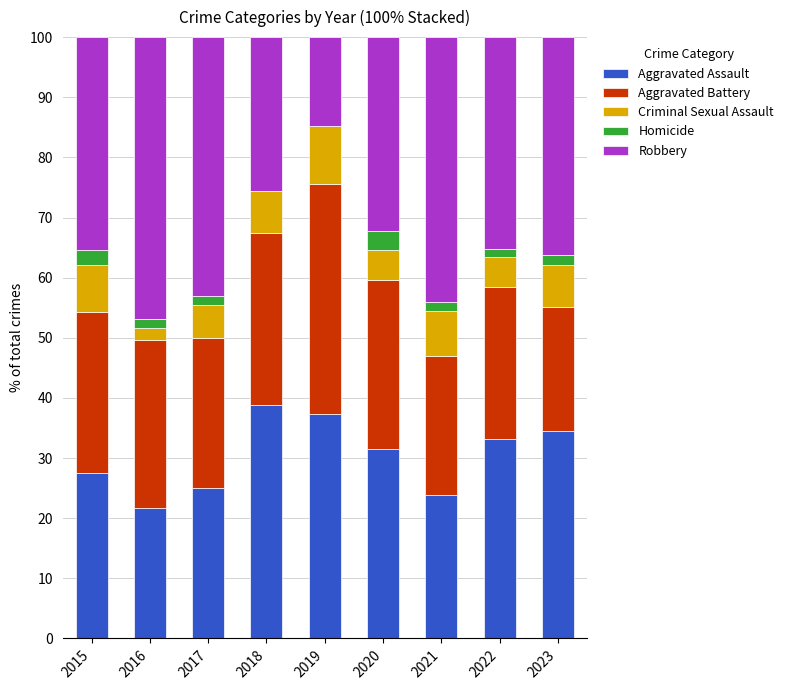

What is the highest value of the Aggravated Assault series?

38.8